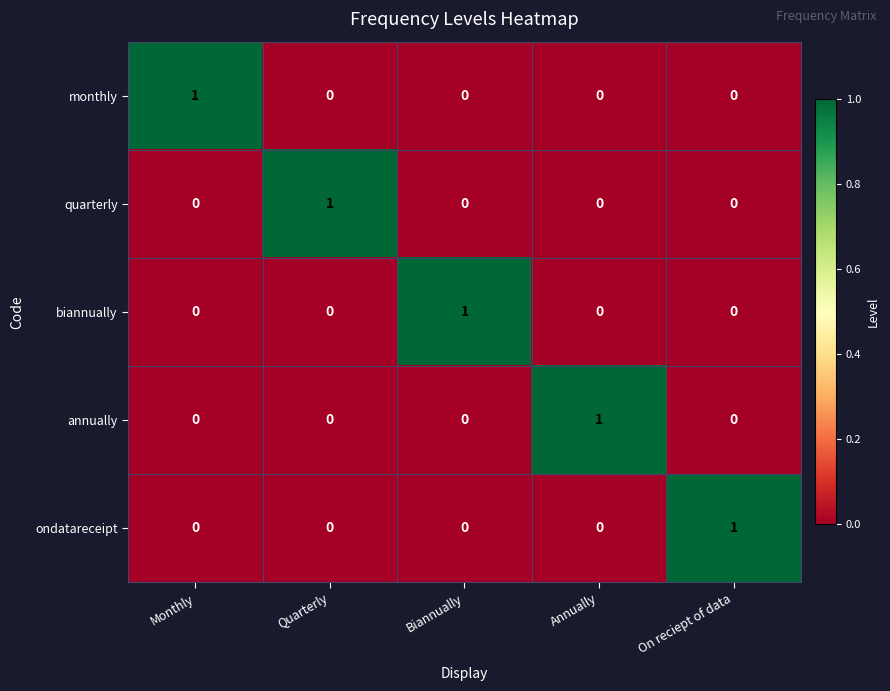

What is the difference between the highest and lowest values at Biannually?

1